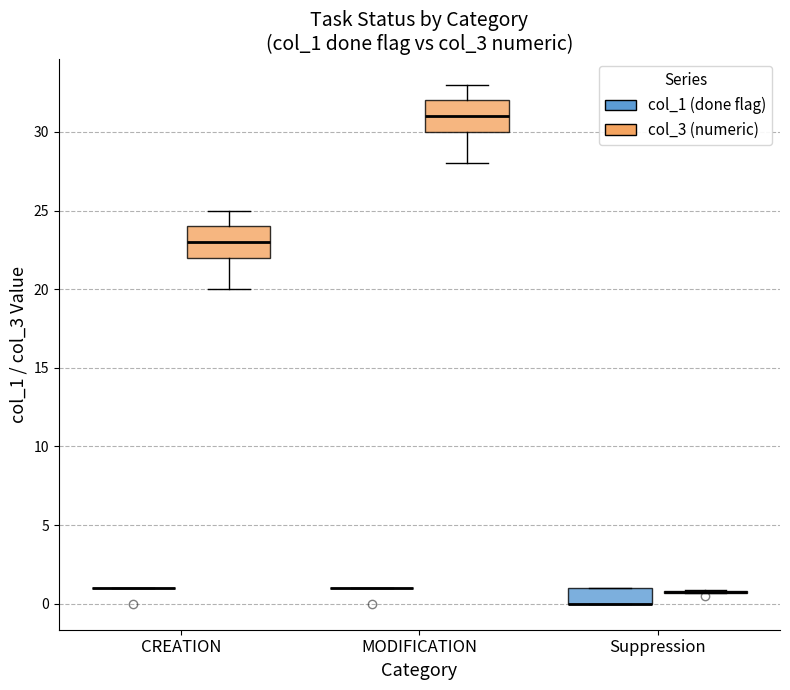

Reading left to right, read every box against the y-axis: the position of its median line, the range the box covers, and the ends of its whiskers. The values are not printed on the chart, so give them approximately, as read against the axis.

CREATION (col_1 (done flag)): box collapsed to a line at 1.0, whiskers 1.0 to 1.0
CREATION (col_3 (numeric)): median 23.0, box 22.0 to 24.0, whiskers 20.0 to 25.0
MODIFICATION (col_1 (done flag)): box collapsed to a line at 1.0, whiskers 1.0 to 1.0
MODIFICATION (col_3 (numeric)): median 31.0, box 30.0 to 32.0, whiskers 28.0 to 33.0
Suppression (col_1 (done flag)): median 0.0 (drawn on the box's lower edge), box 0.0 to 1.0, whiskers 0.0 to 1.0
Suppression (col_3 (numeric)): box collapsed to a line at 0.5, whiskers 0.5 to 1.0